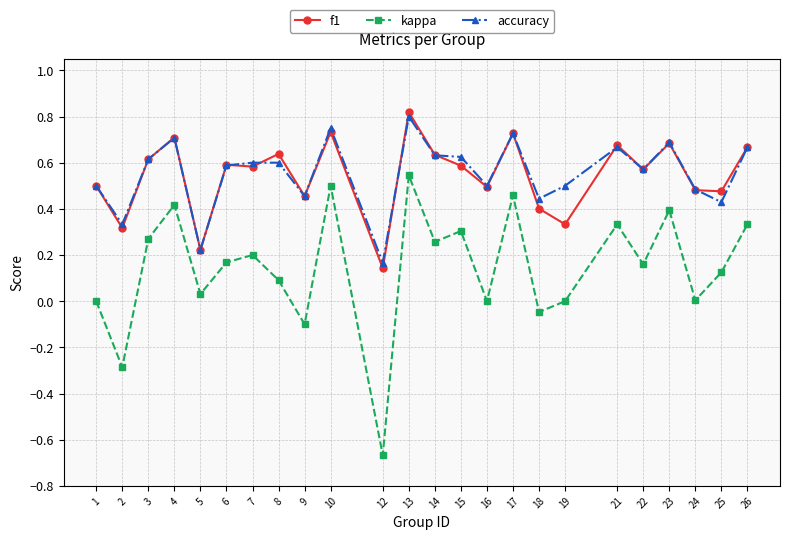

Is it true that kappa equals 0.4 at 16?

False